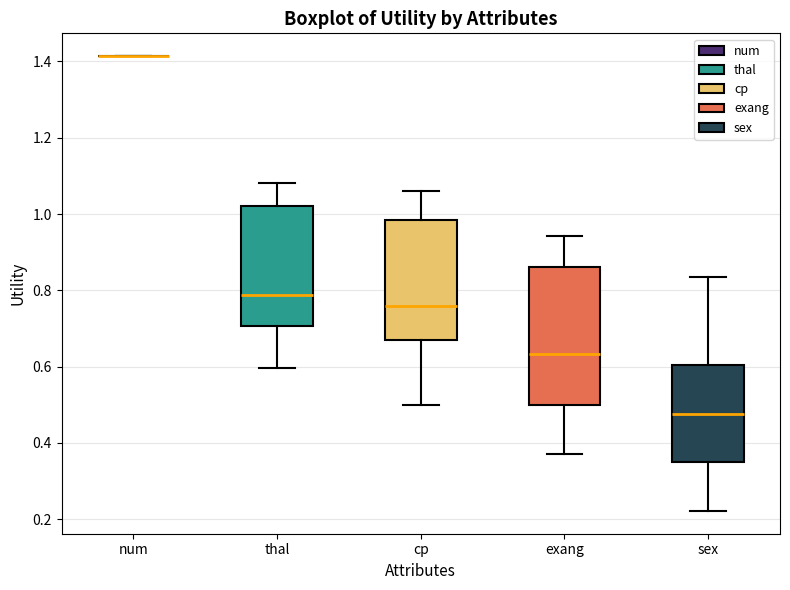

Reading left to right, read every box against the y-axis: the position of its median line, the range the box covers, and the ends of its whiskers. The values are not printed on the chart, so give them approximately, as read against the axis.

num: box collapsed to a line at 1.42, whiskers 1.42 to 1.42
thal: median 0.78, box 0.70 to 1.02, whiskers 0.60 to 1.08
cp: median 0.76, box 0.68 to 0.98, whiskers 0.50 to 1.06
exang: median 0.64, box 0.50 to 0.86, whiskers 0.38 to 0.94
sex: median 0.48, box 0.34 to 0.60, whiskers 0.22 to 0.84